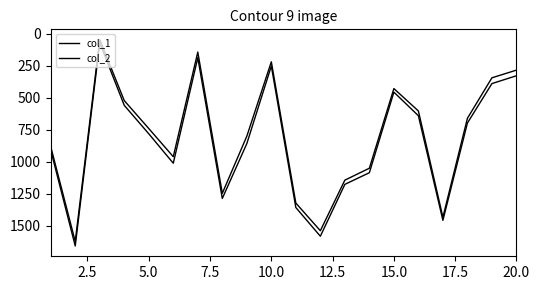

Rank the series by their average value, from lowest to highest.

col_1, col_2